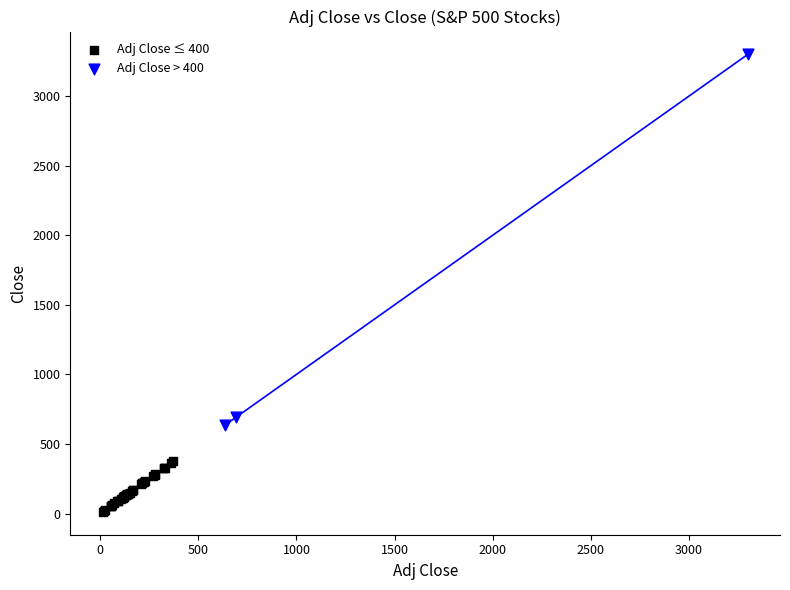

Which series contains the lowest Y value?

Adj Close ≤ 400